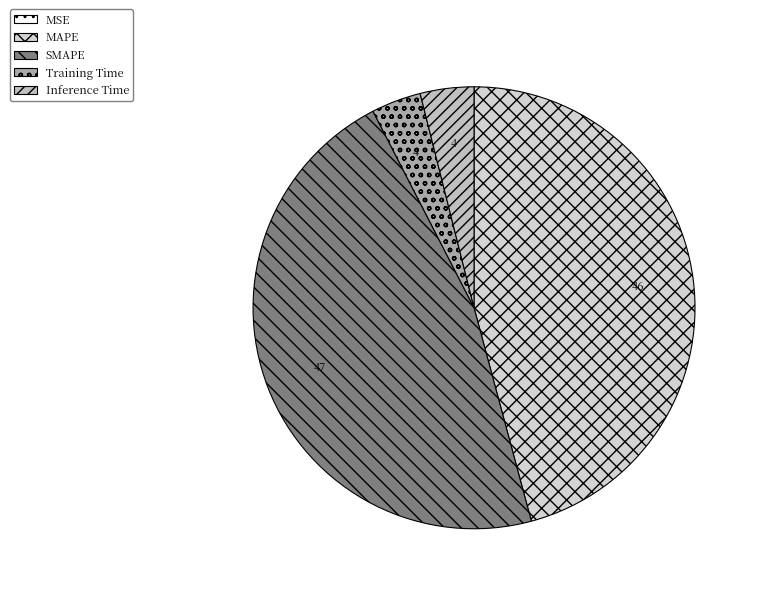

Combined, what portion of the pie is Inference Time and Training Time?

7.6%